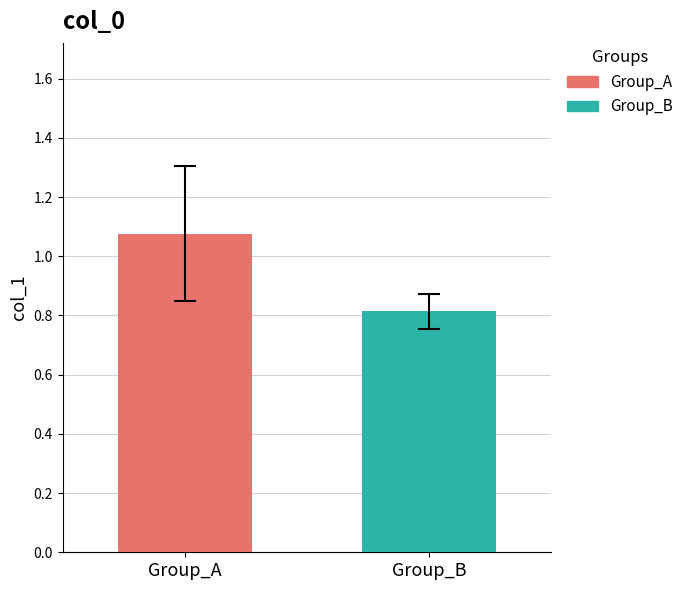

What is the minimum value shown in the chart?

0.8